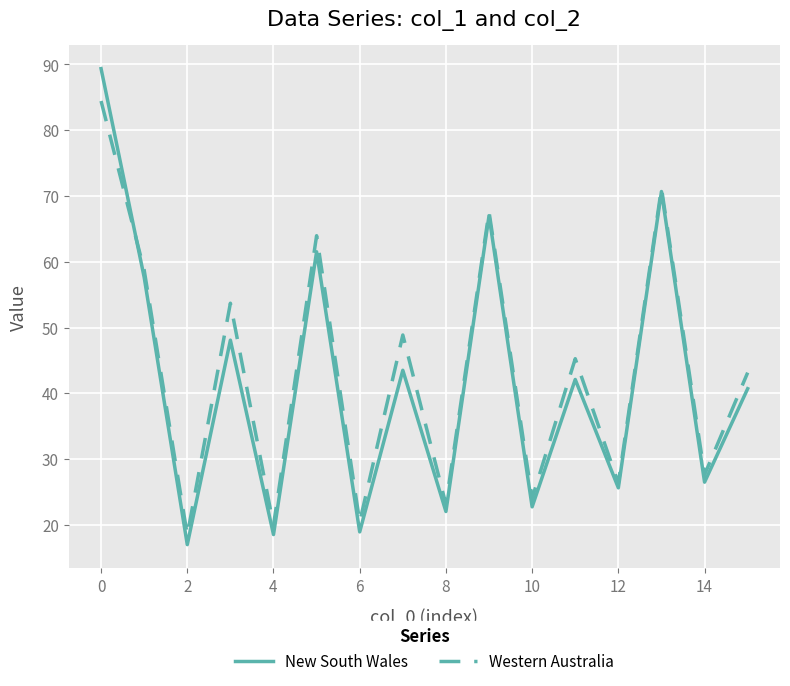

Rank the series by their maximum value, from highest to lowest.

New South Wales, Western Australia